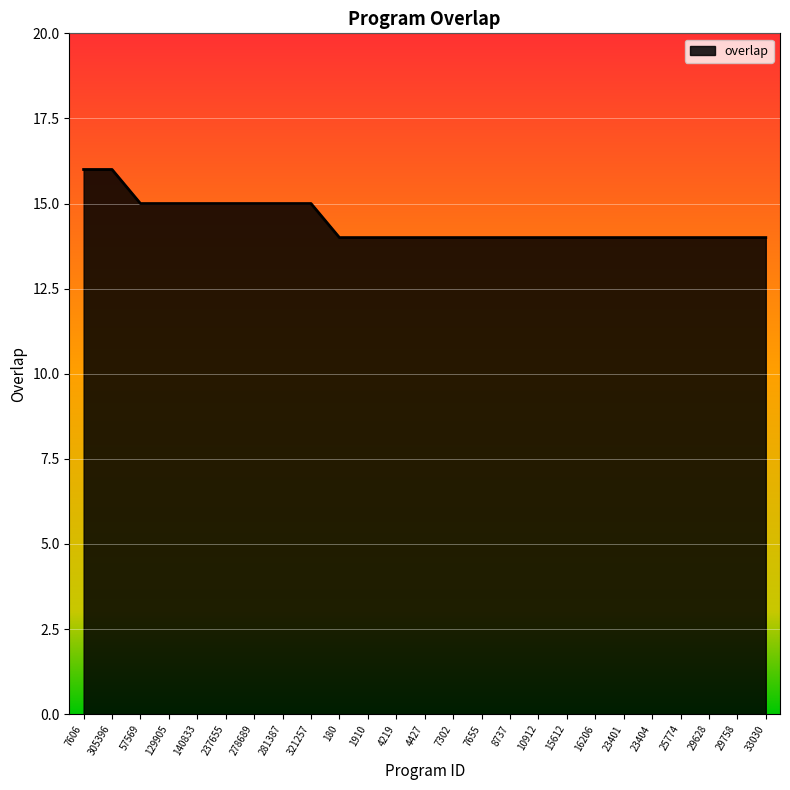

How many lines are shown in the chart?

1